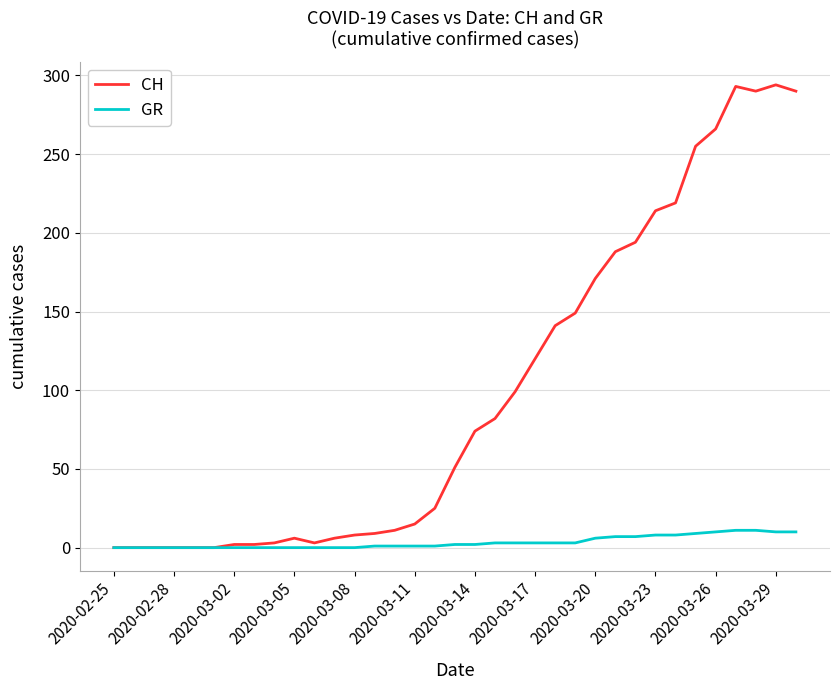

At how many categories does at least one series exceed 67?

17